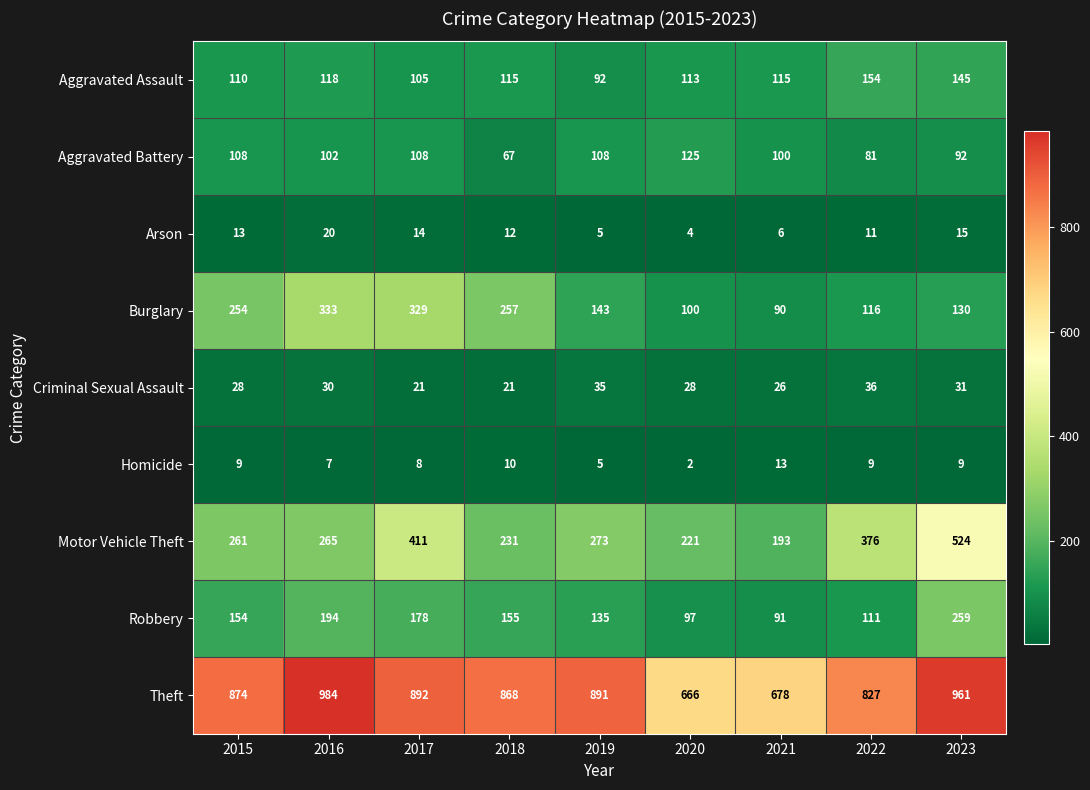

Rank the series at 2016 from highest to lowest value.

Theft, Burglary, Motor Vehicle Theft, Robbery, Aggravated Assault, Aggravated Battery, Criminal Sexual Assault, Arson, Homicide